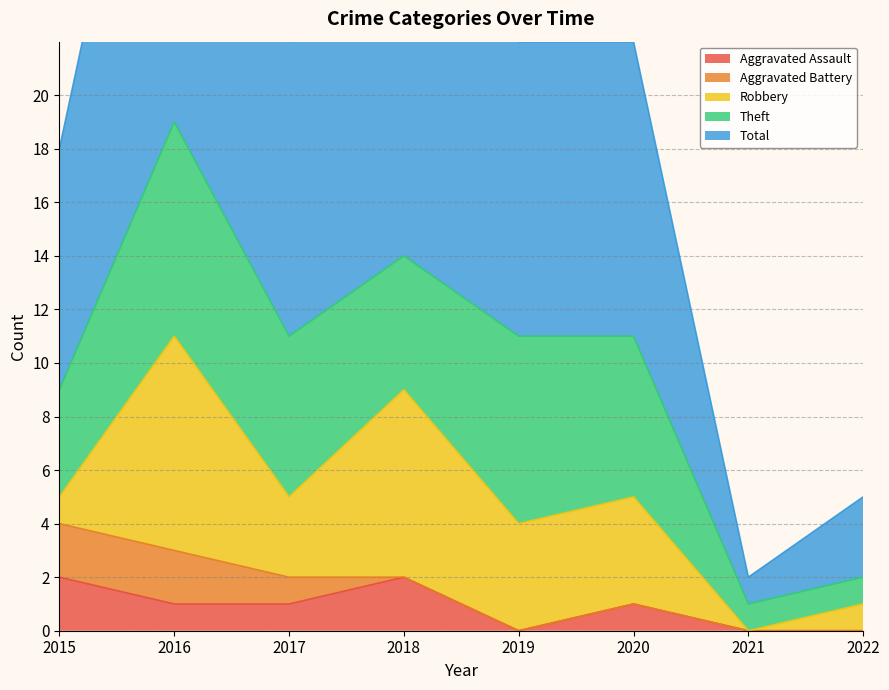

In Robbery, how many points are lower than both neighbors (excluding endpoints)?

2